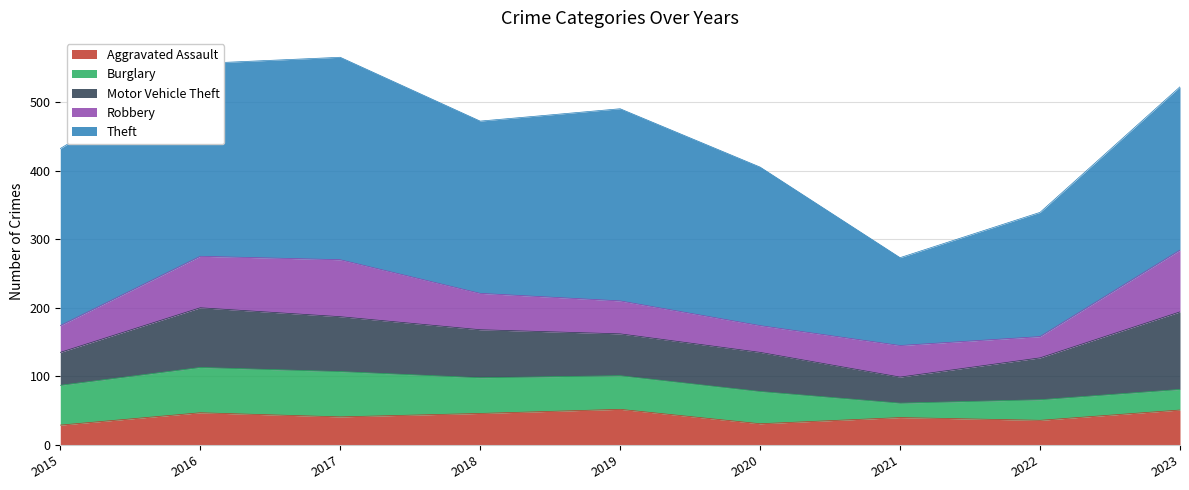

Is it true that Theft equals 128 at 2021?

True